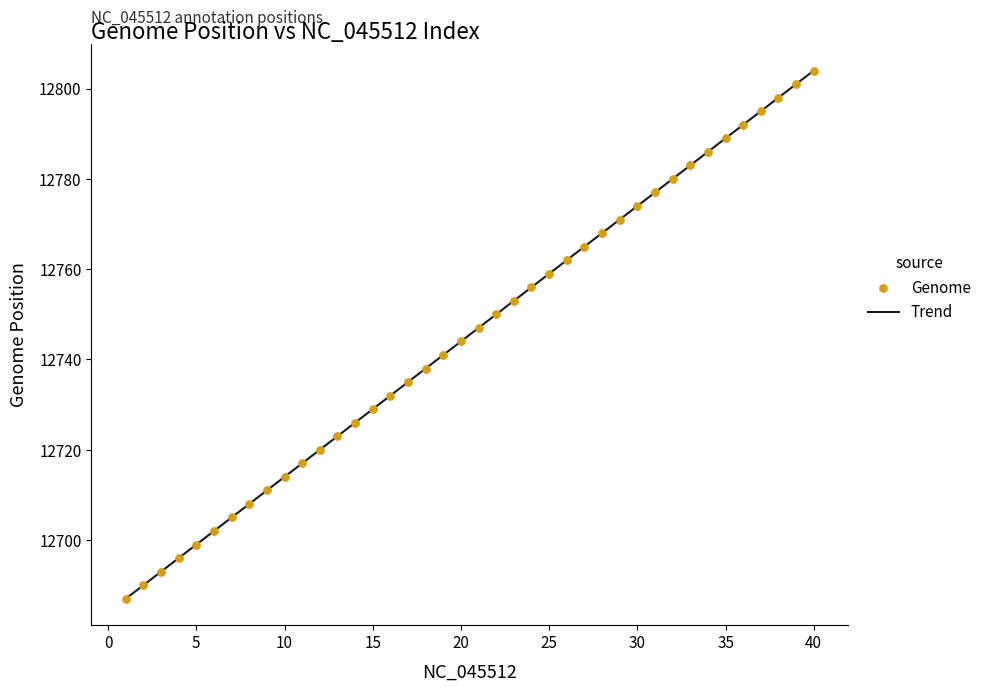

Approximately how many times larger is the value at 17 compared to 27?

1.0